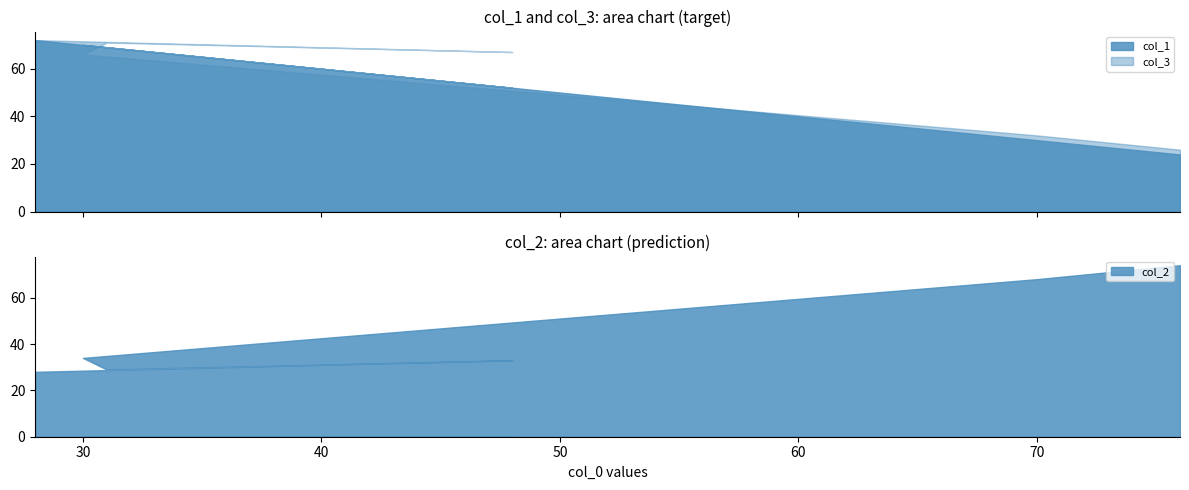

Does the chart display data point markers on the line(s)?

No